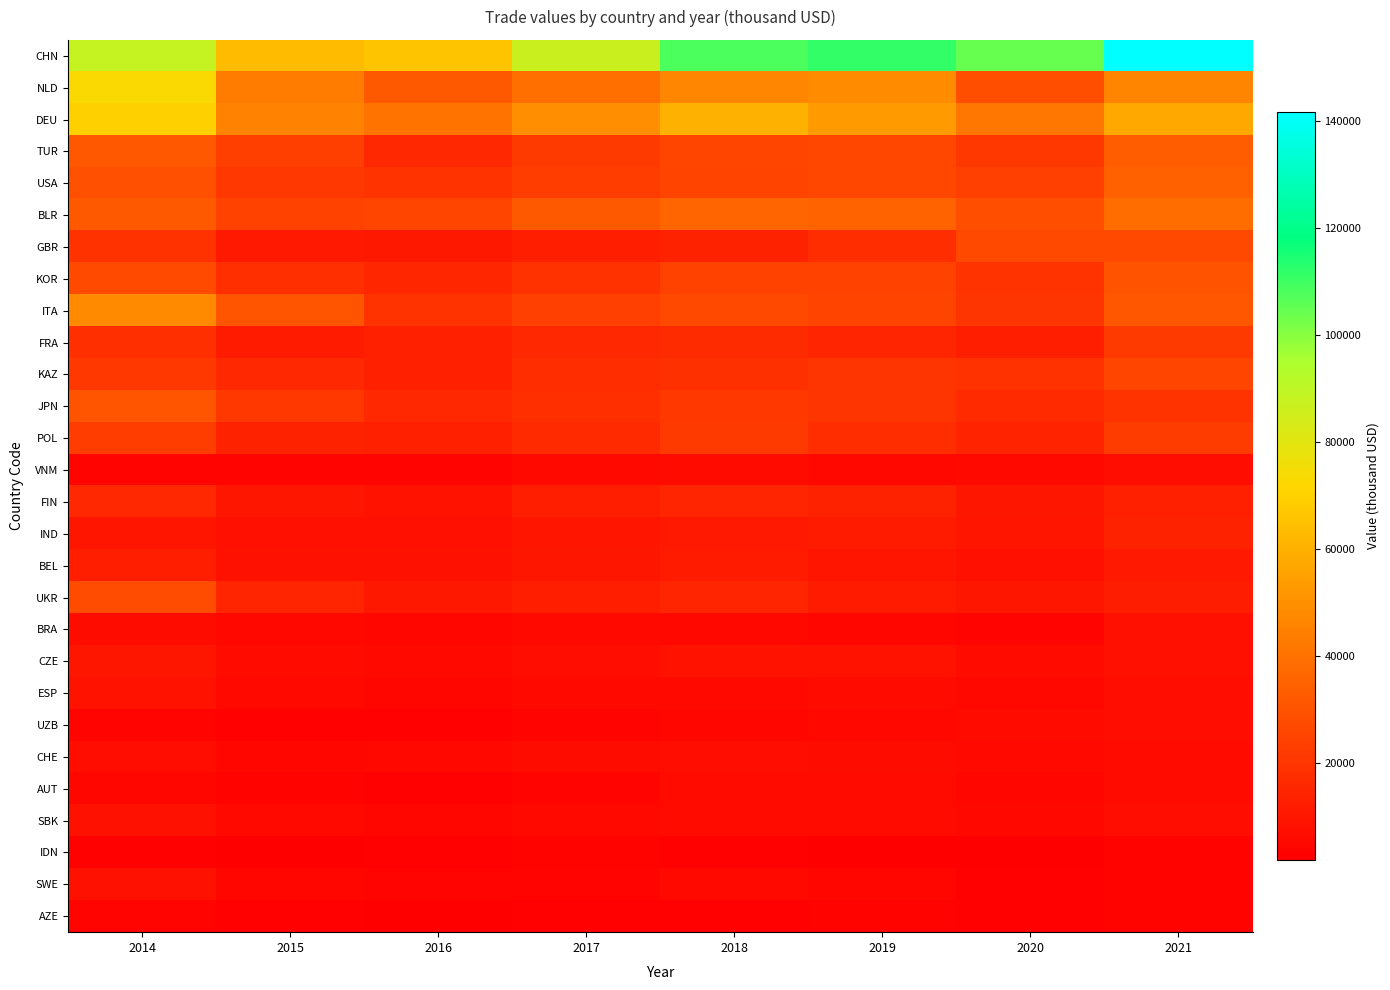

At 2018, list the series in order from smallest to largest.

AZE, IDN, UZB, BRA, SWE, ESP, AUT, SBK, VNM, CHE, CZE, IND, BEL, GBR, FIN, UKR, FRA, KAZ, JPN, POL, KOR, USA, TUR, ITA, BLR, NLD, DEU, CHN